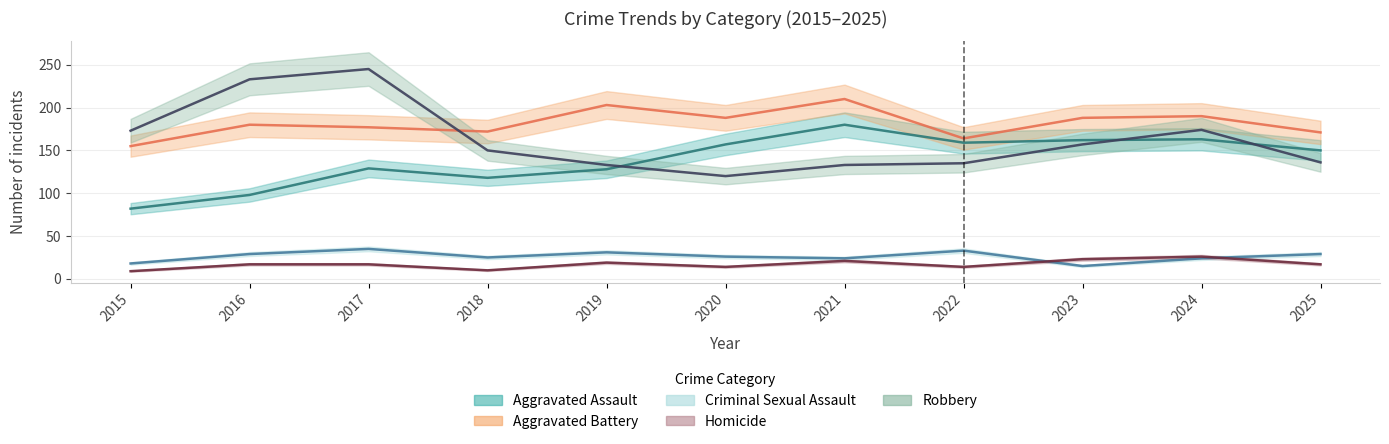

What is the maximum value shown in the chart?

245